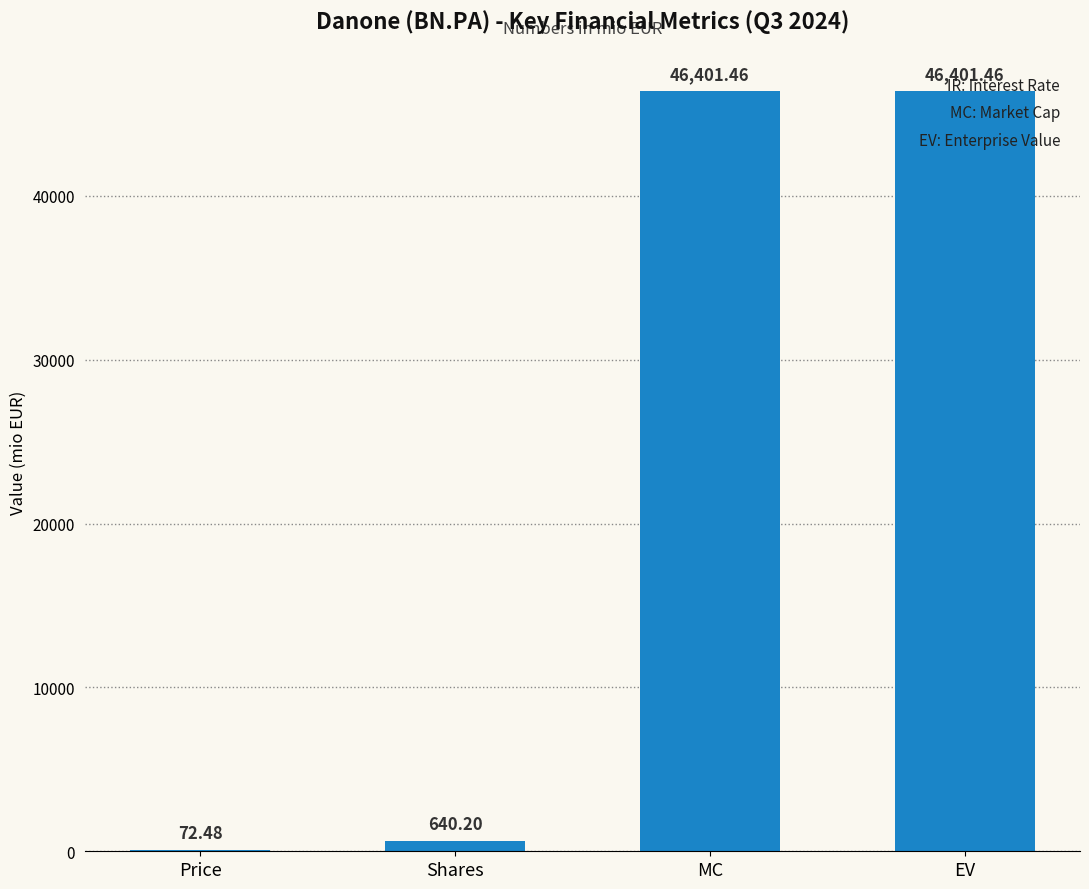

Where does the data first go above 46401?

MC